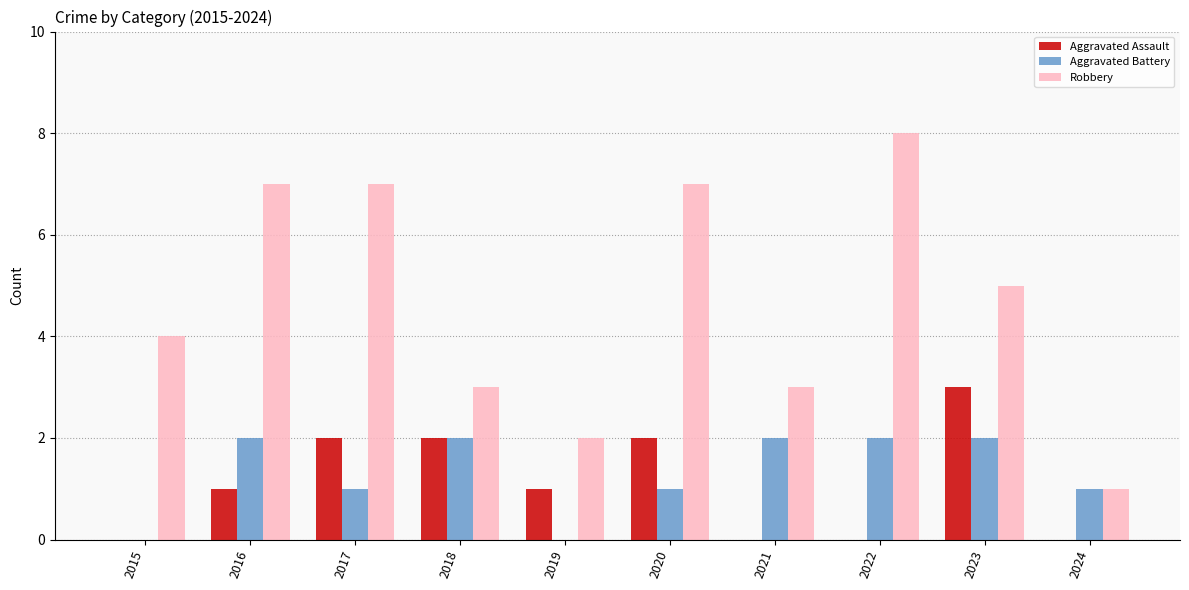

Which series changed the most between 2020 and 2024?

Robbery